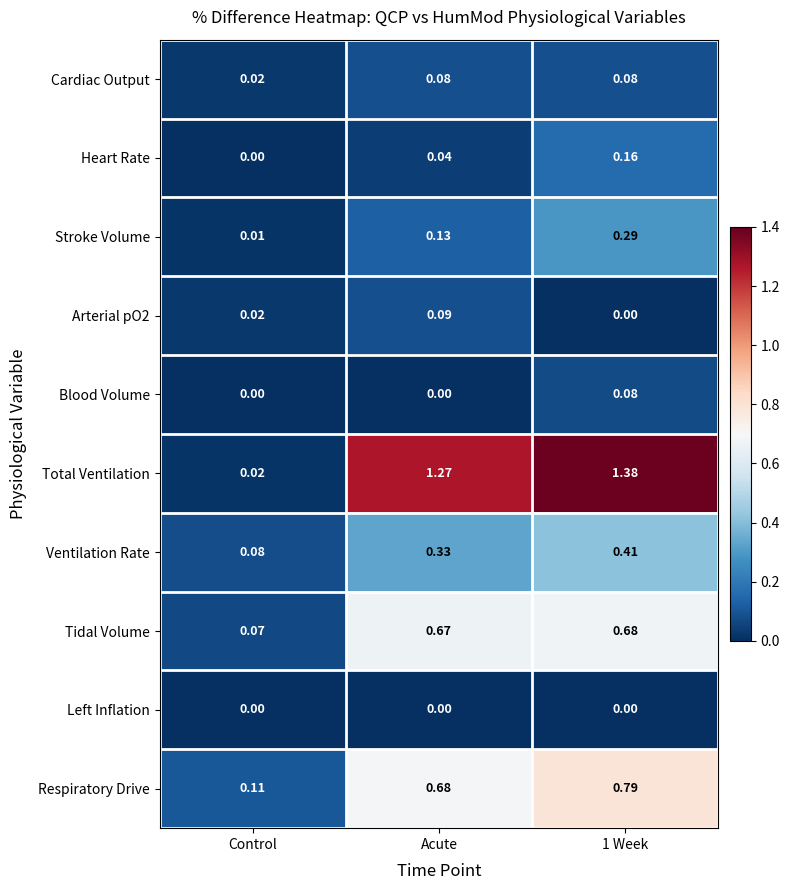

Which series changed the most between Control and 1 Week?

Total Ventilation